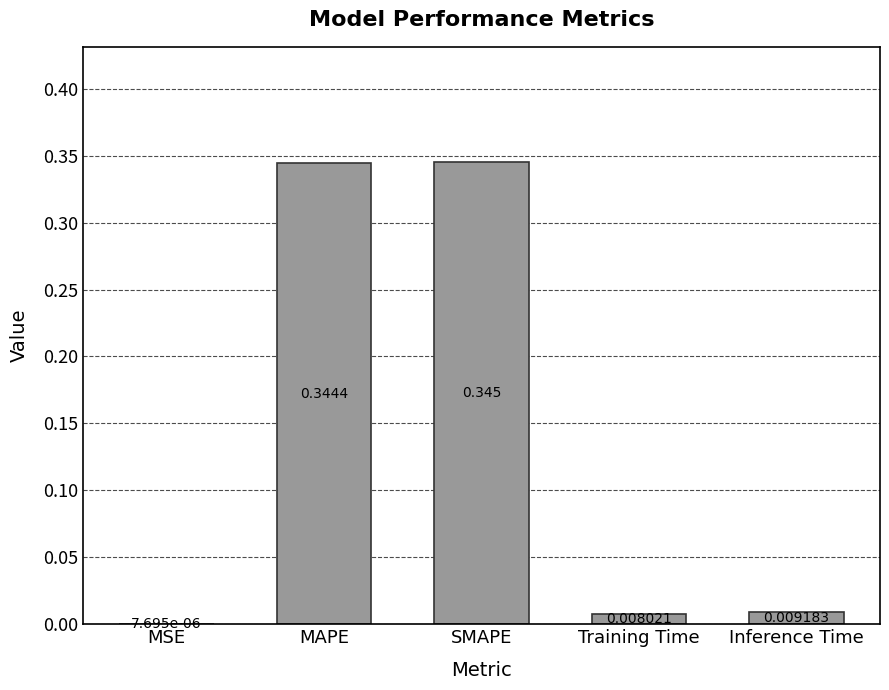

At which label is the value closest to 0?

MSE